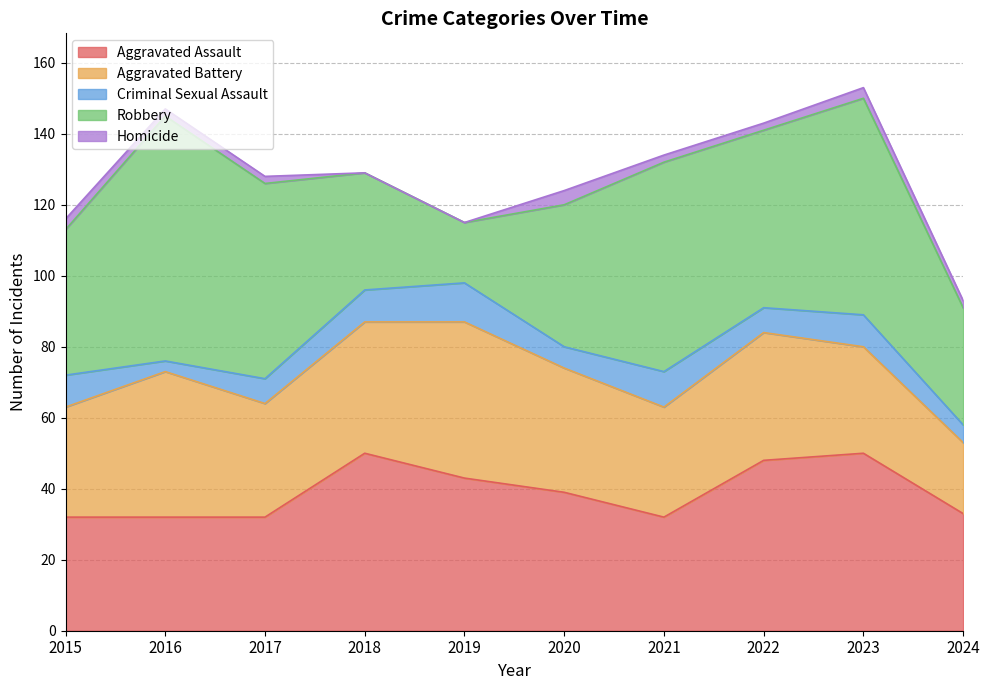

True or false: Aggravated Battery has a value of 44 at 2019.

True